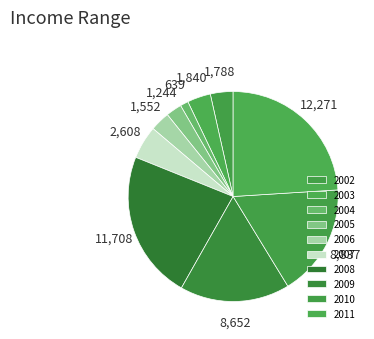

Does any single category account for the majority?

No